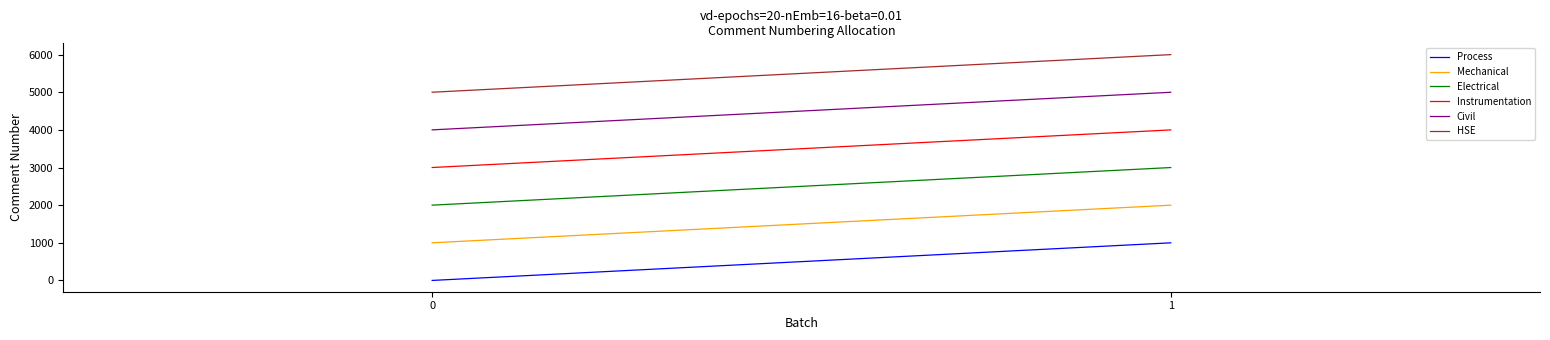

The Instrumentation series shows 4000 at 1. True or false?

True